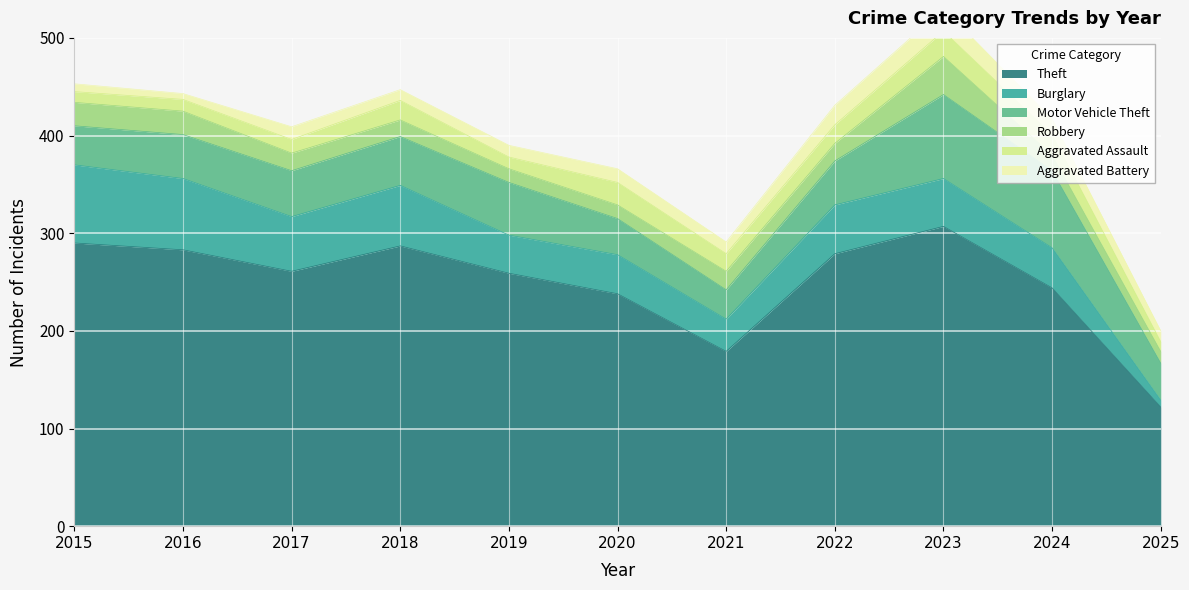

Which series has the widest spread of values?

Theft